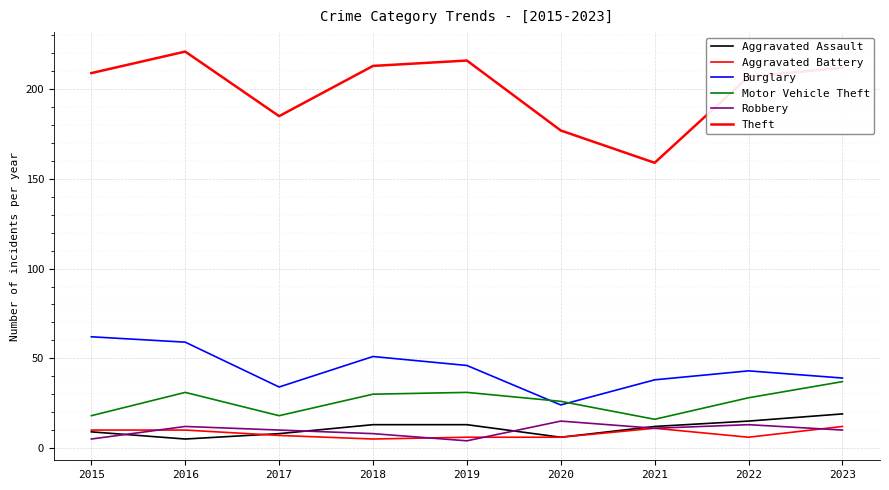

What is the difference between the Aggravated Battery values at 2015 and 2022?

4